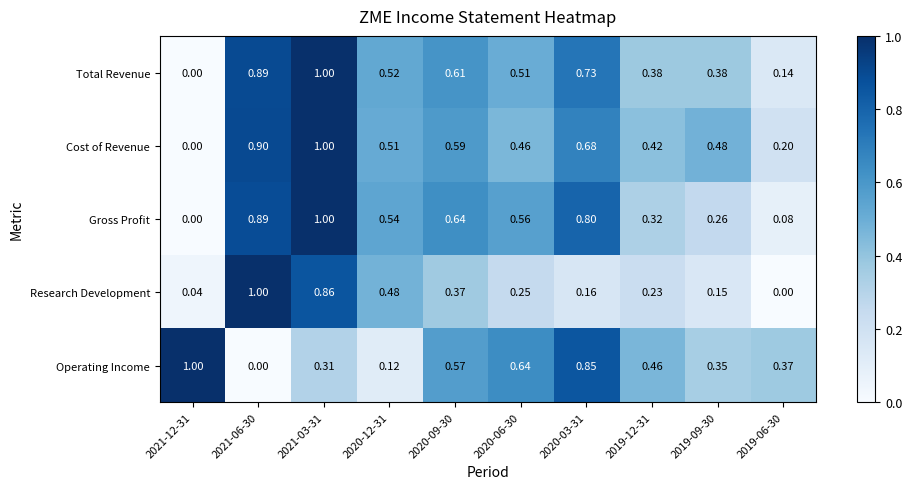

Between 2020-09-30 and 2019-06-30, which series saw the biggest shift?

Gross Profit